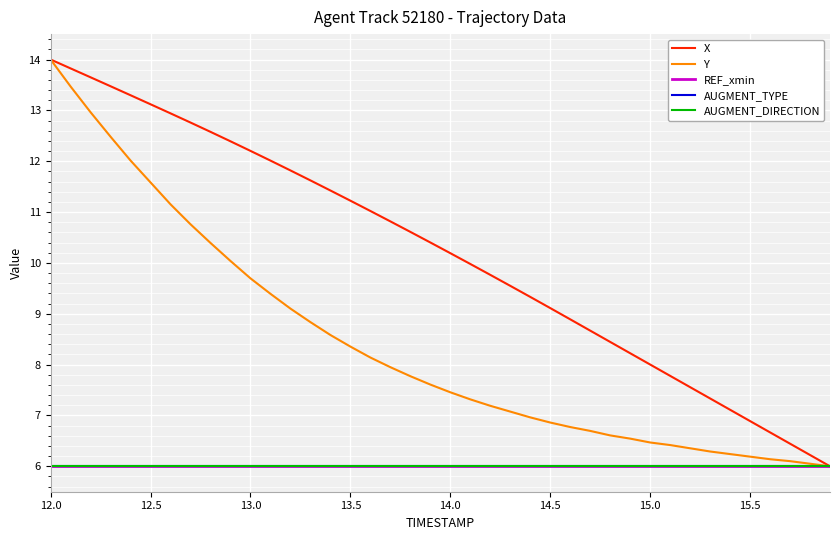

True or false: AUGMENT_DIRECTION has more than 0 points higher than both neighbors.

False